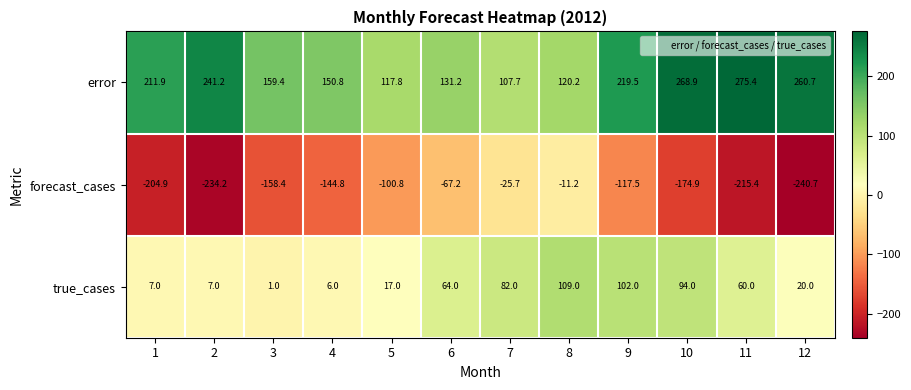

How many data points in error are above 211?

6